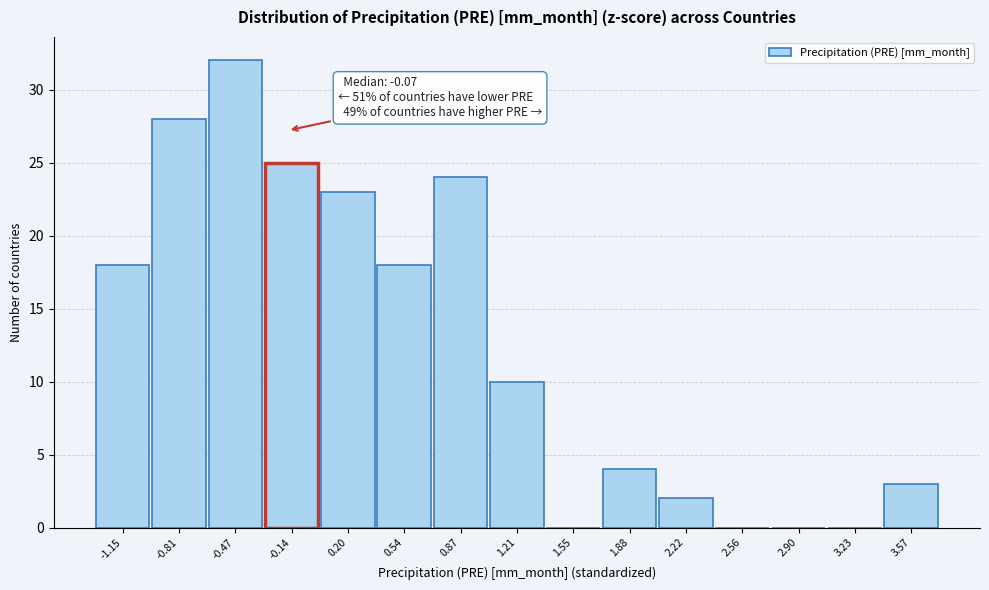

Reading right to left, what are all the values shown in this chart?

3.57=3	3.23=0	2.90=0	2.56=0	2.22=2	1.88=4	1.55=0	1.21=10	0.87=24	0.54=18	0.20=23	-0.14=25	-0.47=32	-0.81=28	-1.15=18